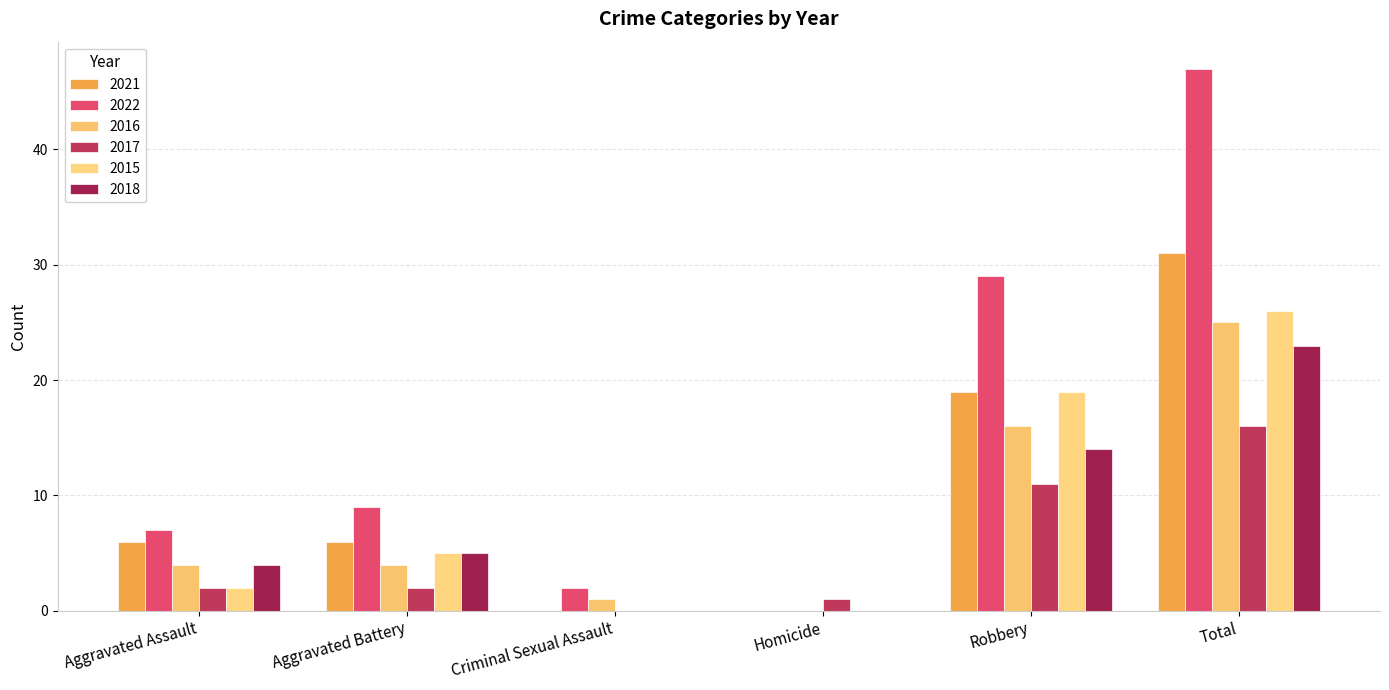

How many groups of bars are there?

6